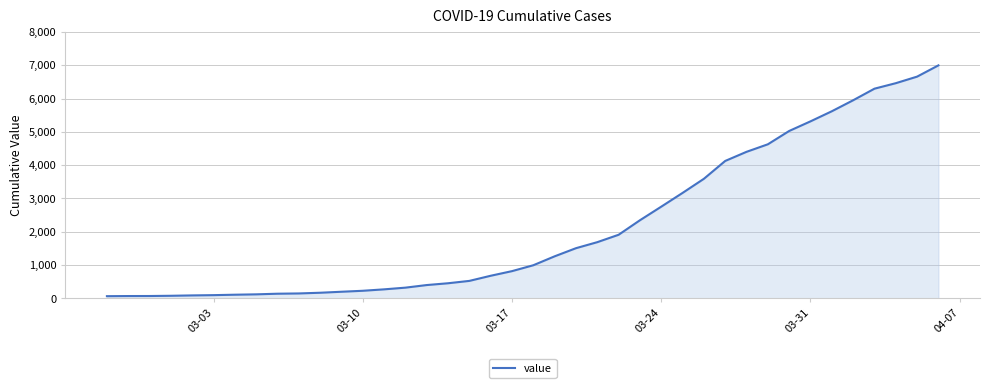

What is the greatest value displayed?

6995